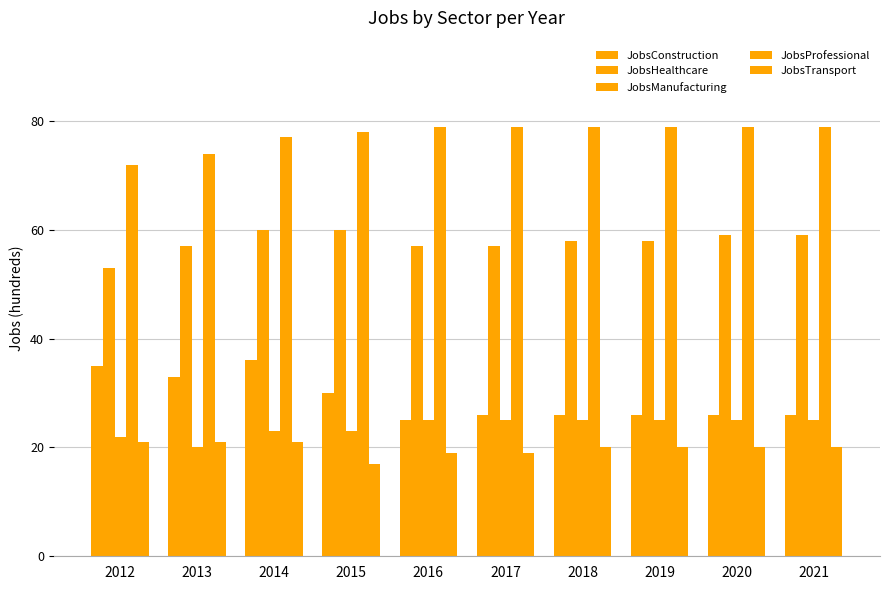

What is the average value of the JobsTransport series?

20